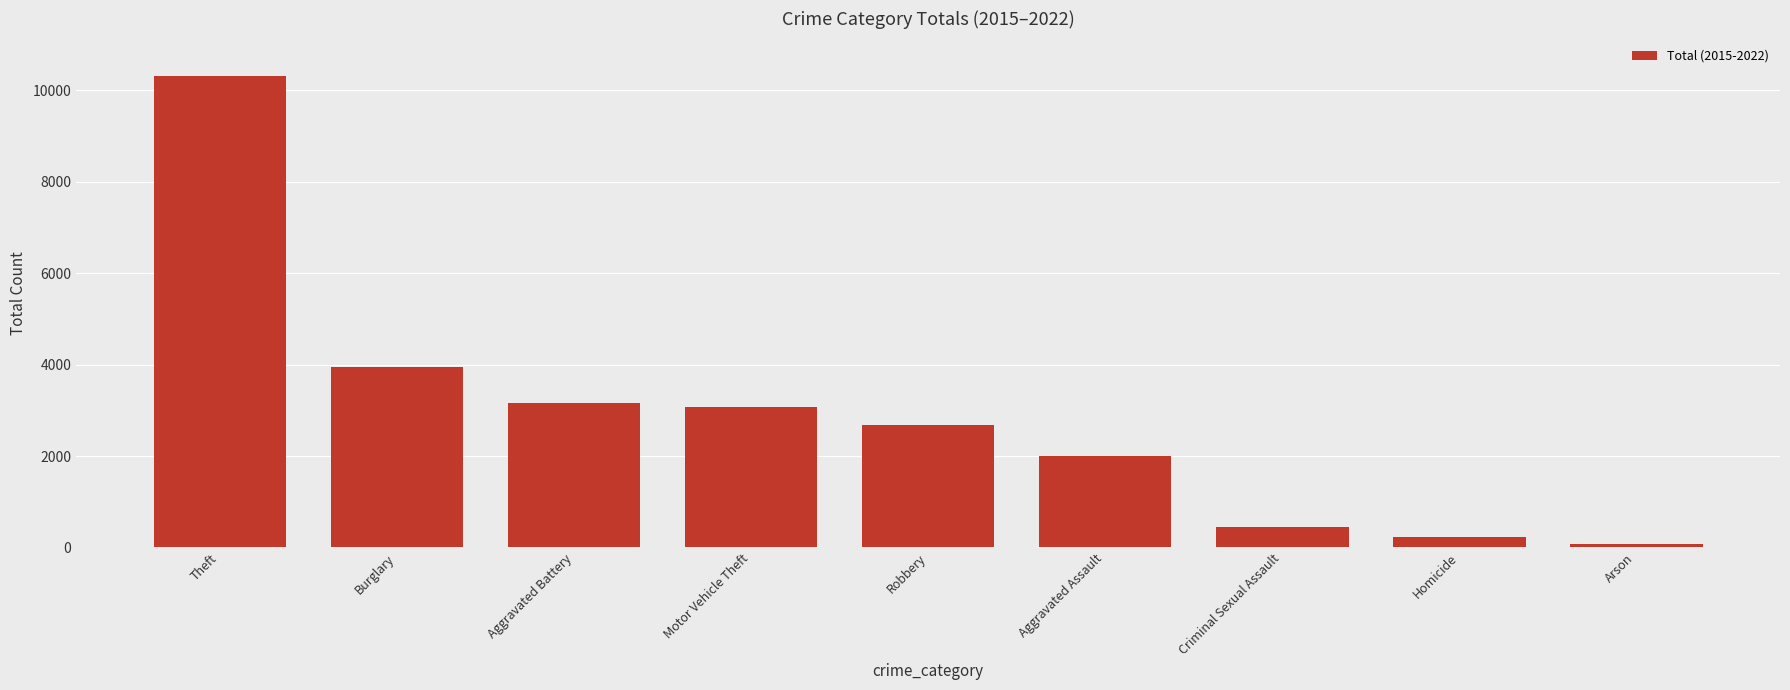

Does the chart contain stacked bars?

No